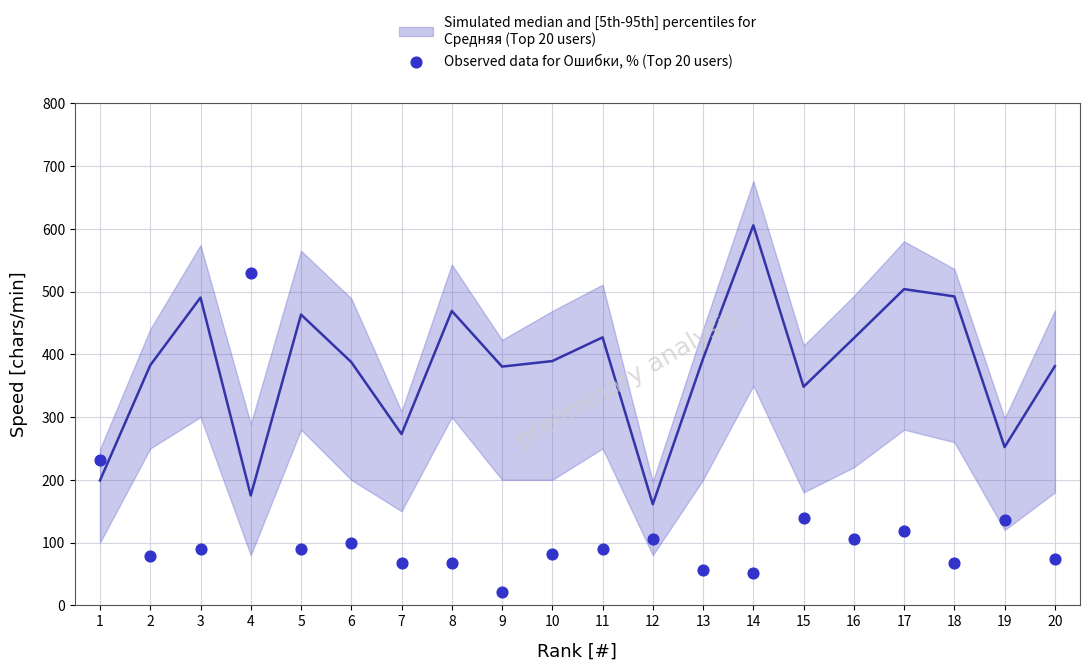

What is the range of X values (max minus min)?

19.0